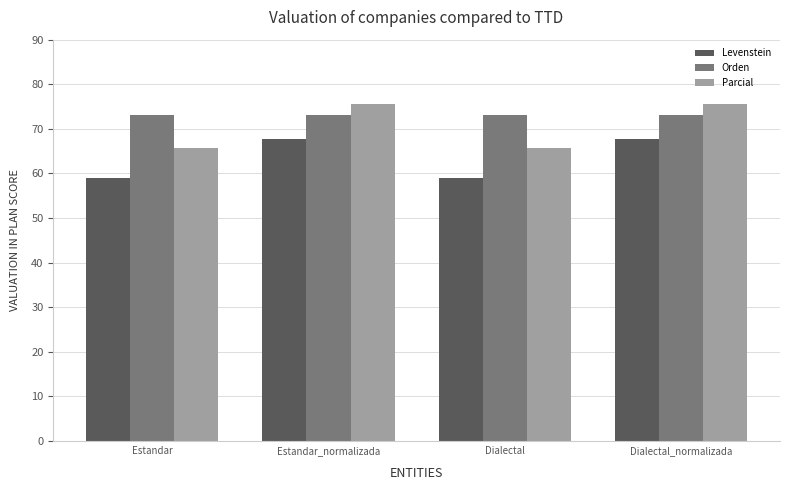

At how many categories does at least one series exceed 60?

4